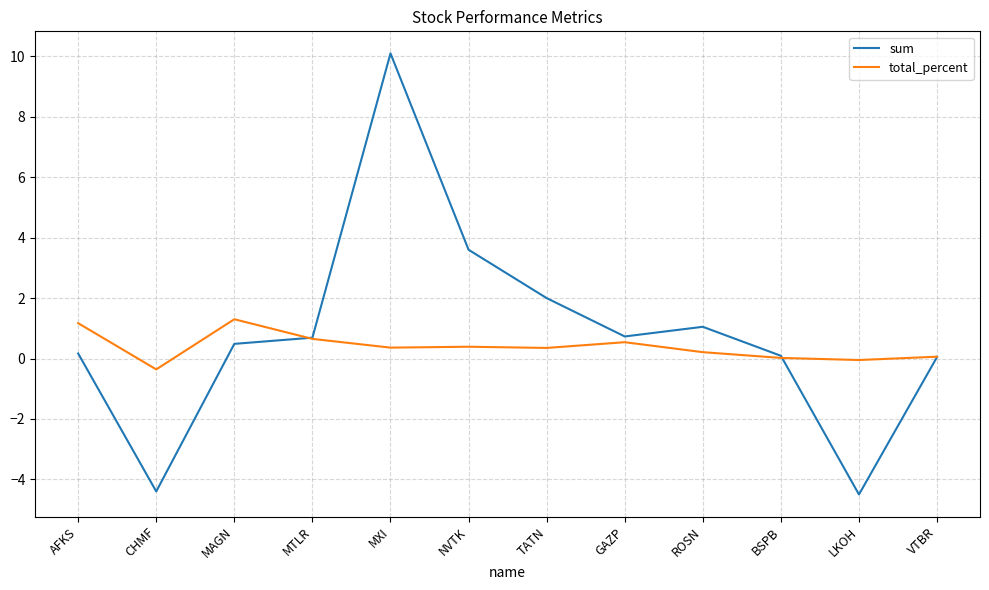

List the series in order of their peak value, highest first.

sum, total_percent